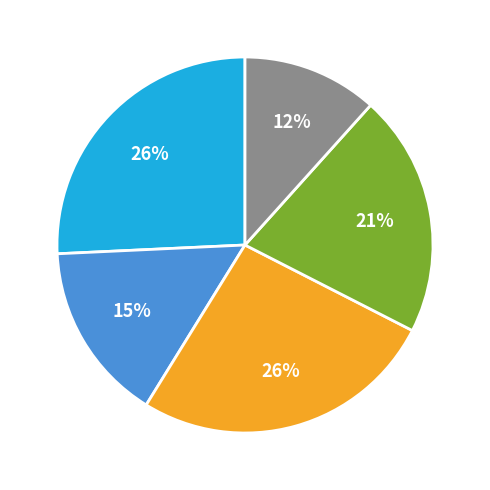

Is there a majority slice in this chart?

No